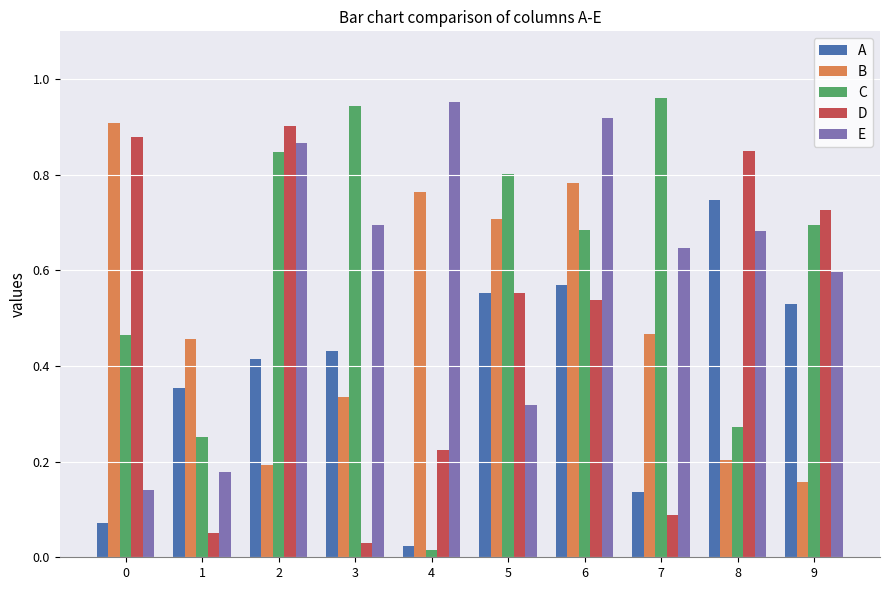

True or false: B has a value of 1.2 at 5.

False